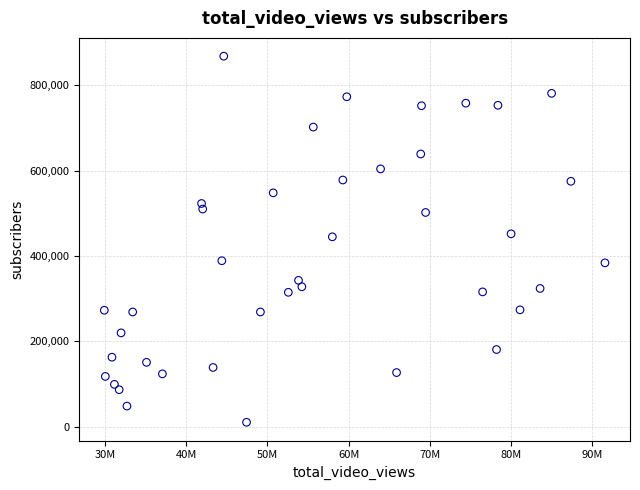

What is the range of X values (max minus min)?

61706428